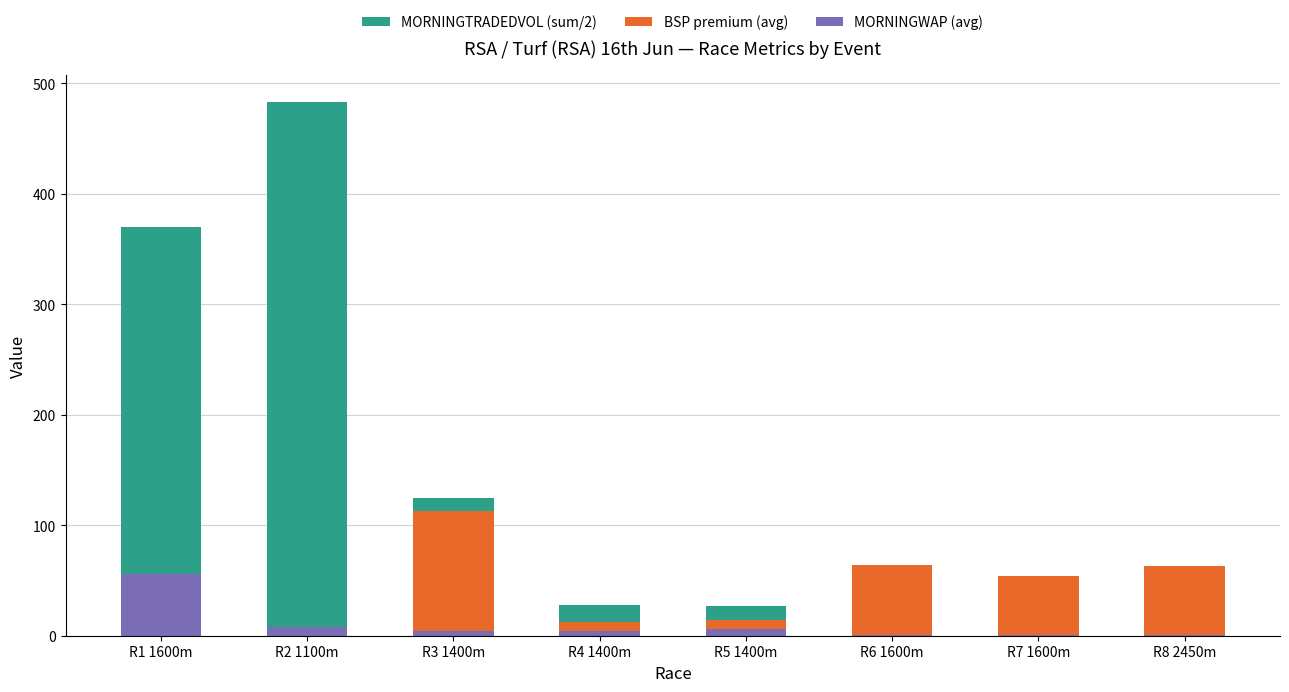

The MORNINGWAP (avg) series shows 19.0 at R1 1600m. True or false?

False